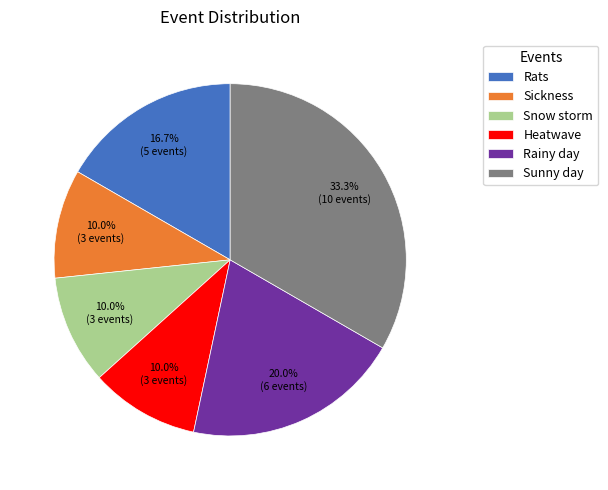

Is there a majority slice in this chart?

No